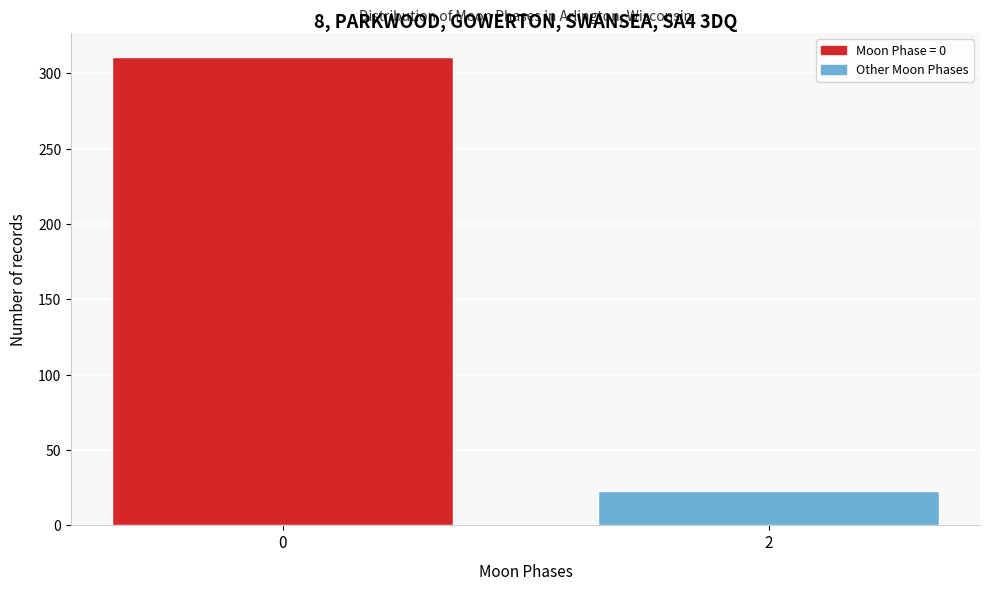

Reading left to right, list all the values displayed in this chart.

0=311	2=23